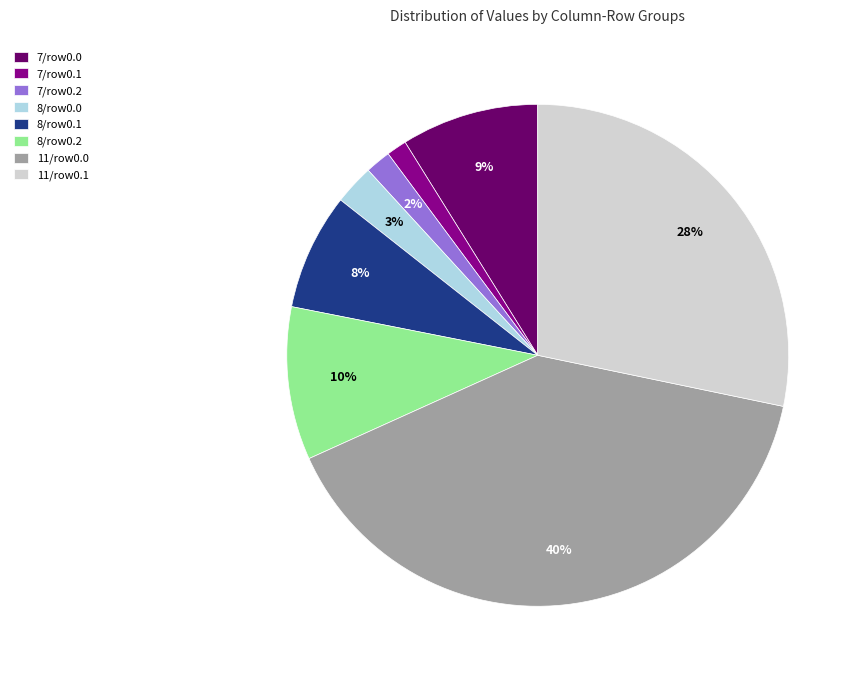

To the nearest percent, what is the average slice percentage?

12%